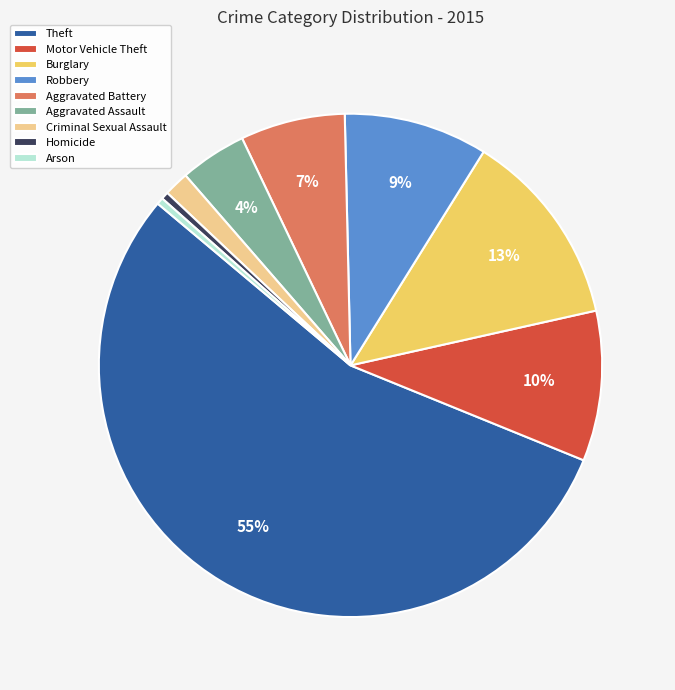

To the nearest percent, what is the average slice percentage?

11%